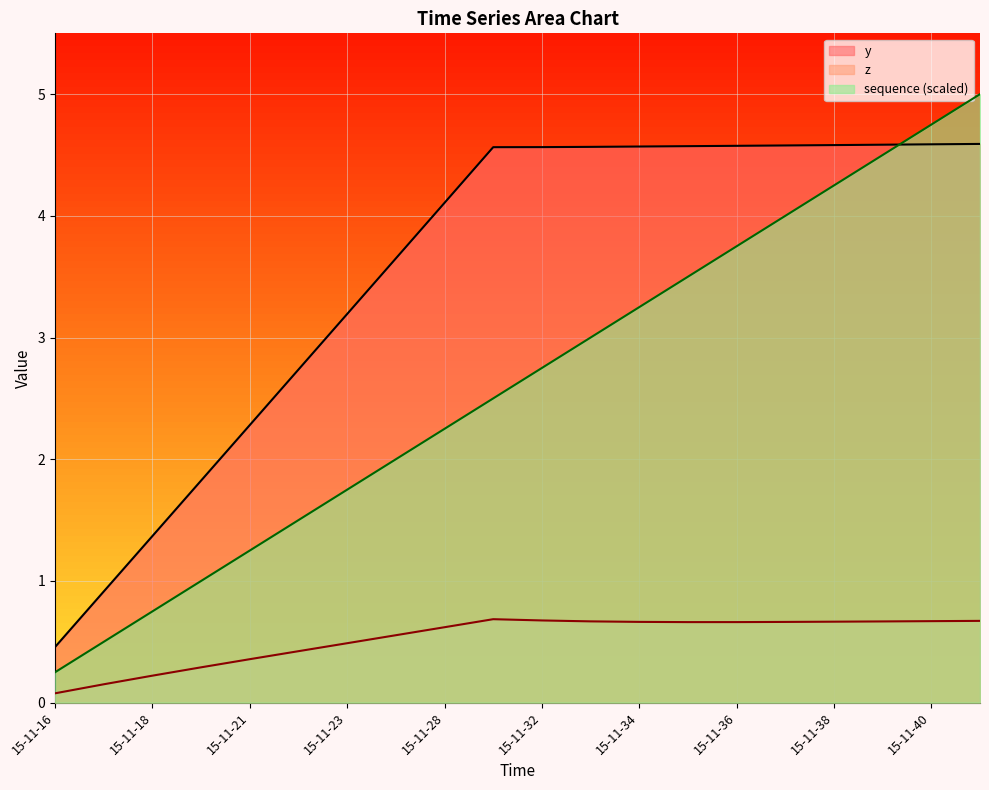

Is the value of sequence at 15-11-37 greater than the value of y at 15-11-37?

No